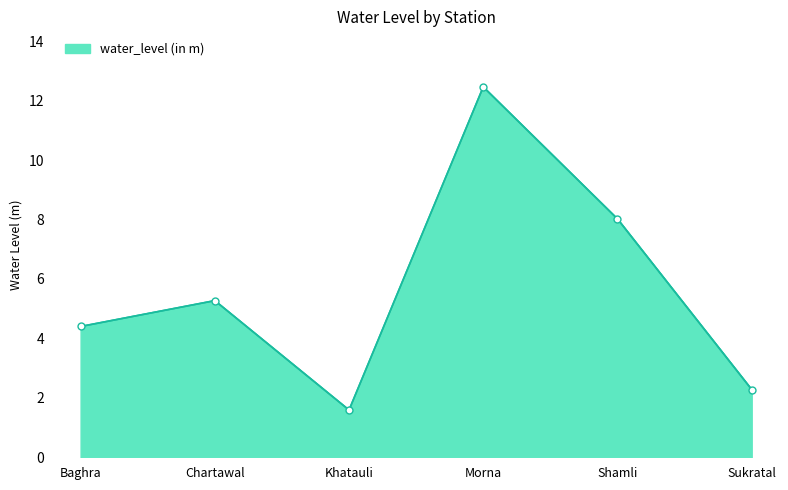

Is it true that the value at Baghra is 2.2?

False